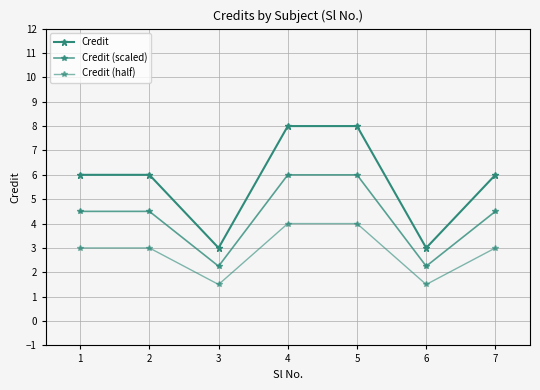

Count the number of data series in this chart.

3